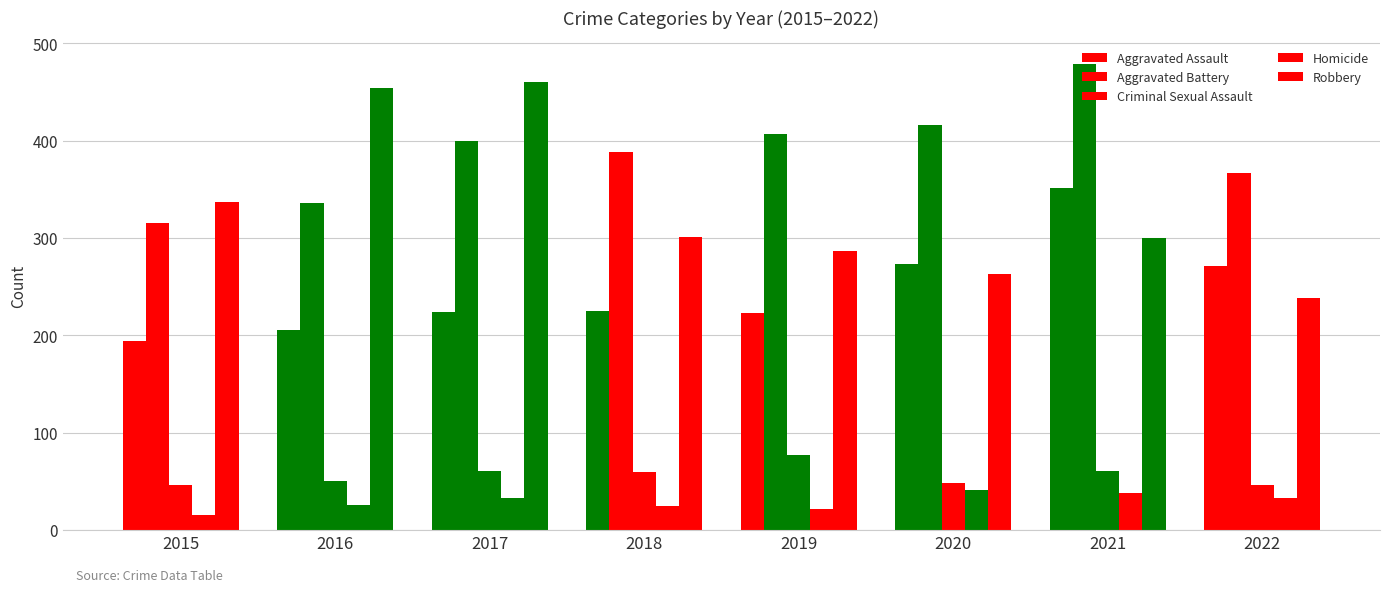

How many series are shown in this chart?

5